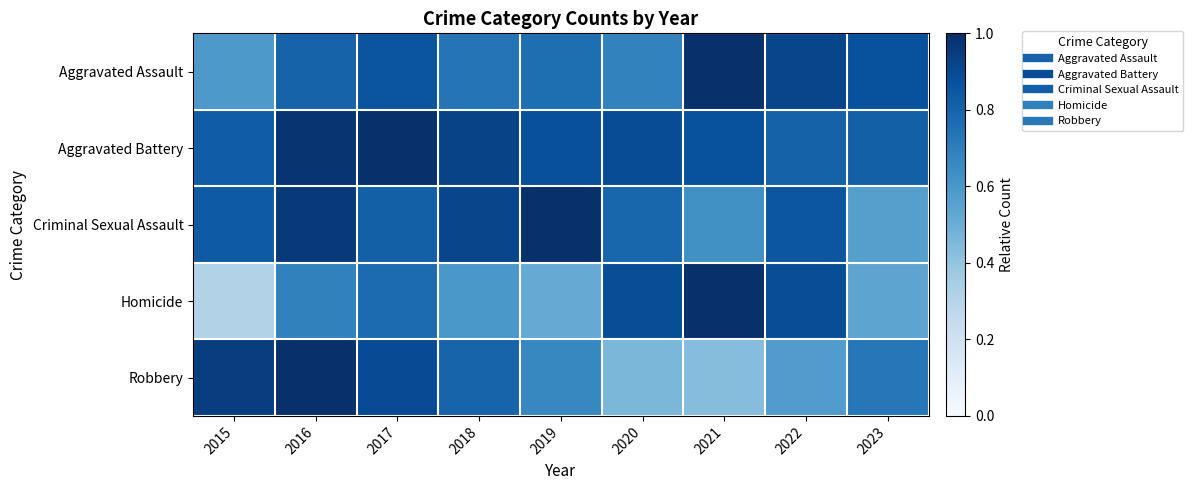

Reading left to right, transcribe all the data shown in this chart.

Aggravated Assault: 2015=0.6	2016=0.8	2017=0.9	2018=0.7	2019=0.8	2020=0.7	2021=1.0	2022=0.9	2023=0.9
Aggravated Battery: 2015=0.8	2016=1.0	2017=1.0	2018=0.9	2019=0.9	2020=0.9	2021=0.9	2022=0.8	2023=0.8
Criminal Sexual Assault: 2015=0.8	2016=1.0	2017=0.8	2018=0.9	2019=1.0	2020=0.8	2021=0.6	2022=0.9	2023=0.6
Homicide: 2015=0.3	2016=0.7	2017=0.8	2018=0.6	2019=0.5	2020=0.9	2021=1.0	2022=0.9	2023=0.5
Robbery: 2015=0.9	2016=1.0	2017=0.9	2018=0.8	2019=0.7	2020=0.5	2021=0.4	2022=0.6	2023=0.7